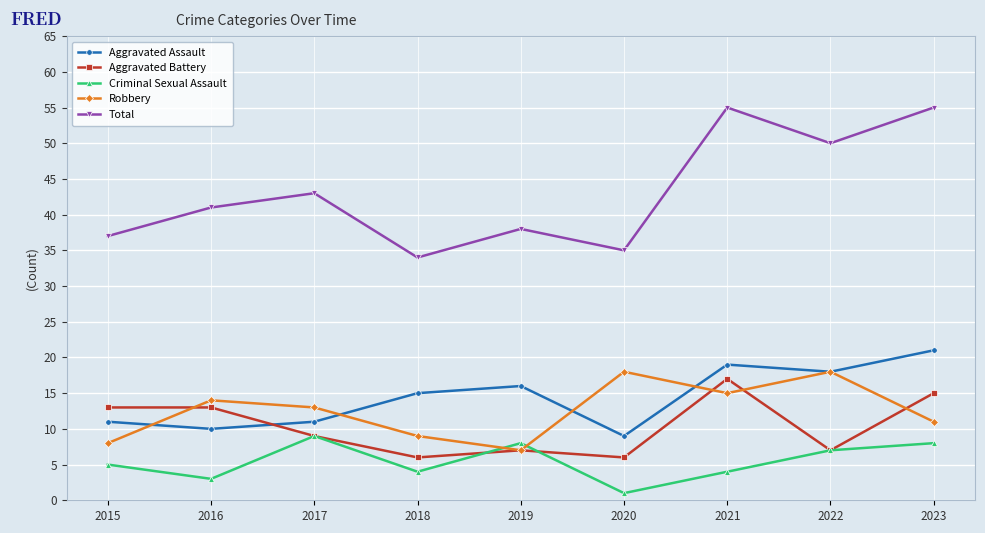

At which category does the chart reach its minimum across all series?

2020